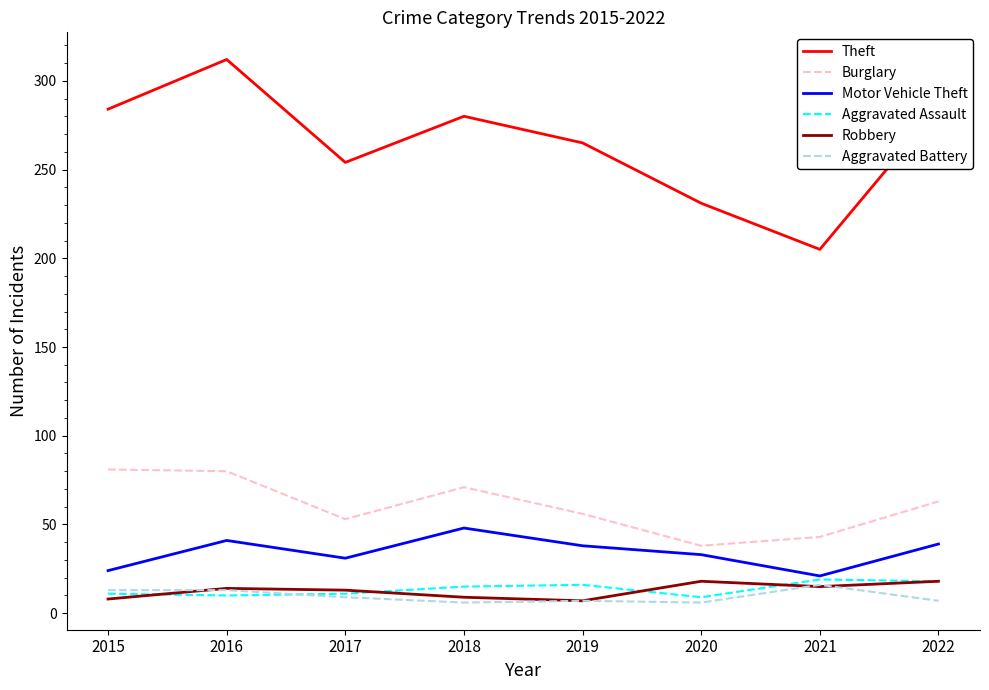

True or false: Motor Vehicle Theft has a value of 41 at 2016.

True